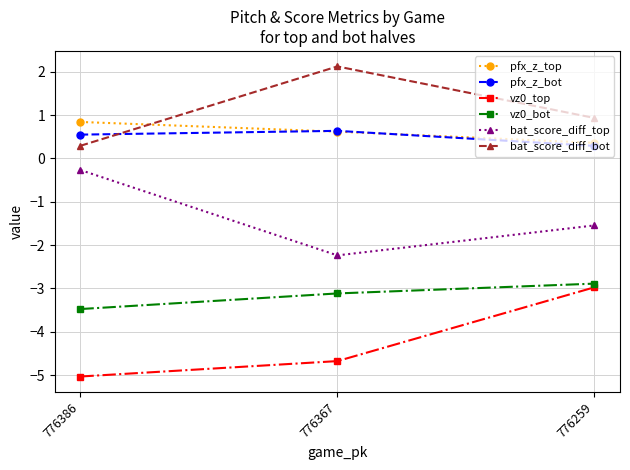

What is the value of the bat_score_diff_top point at the 3rd from the left?

-1.5